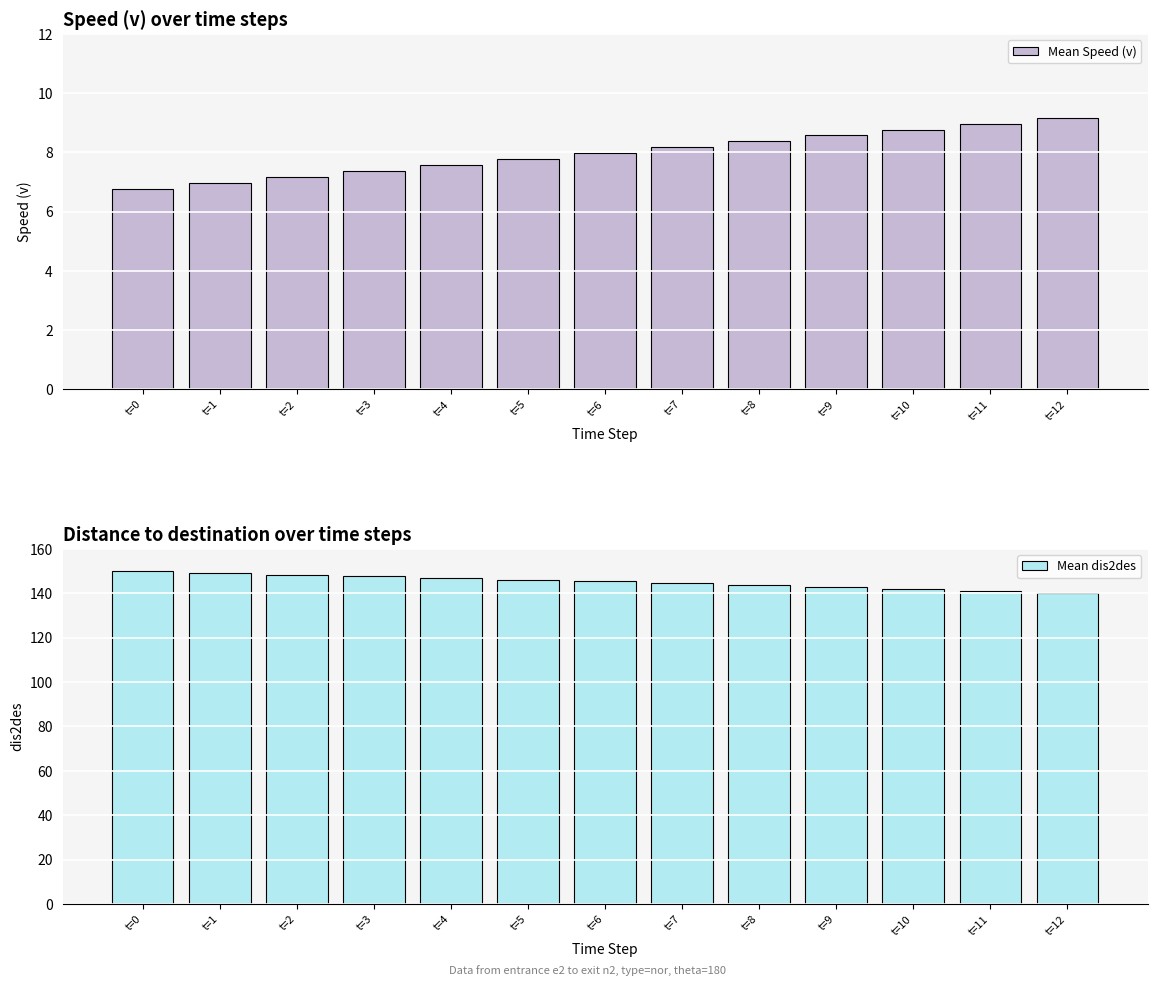

What is the difference between the second highest and second lowest values in the Mean Speed (v) series?

2.0